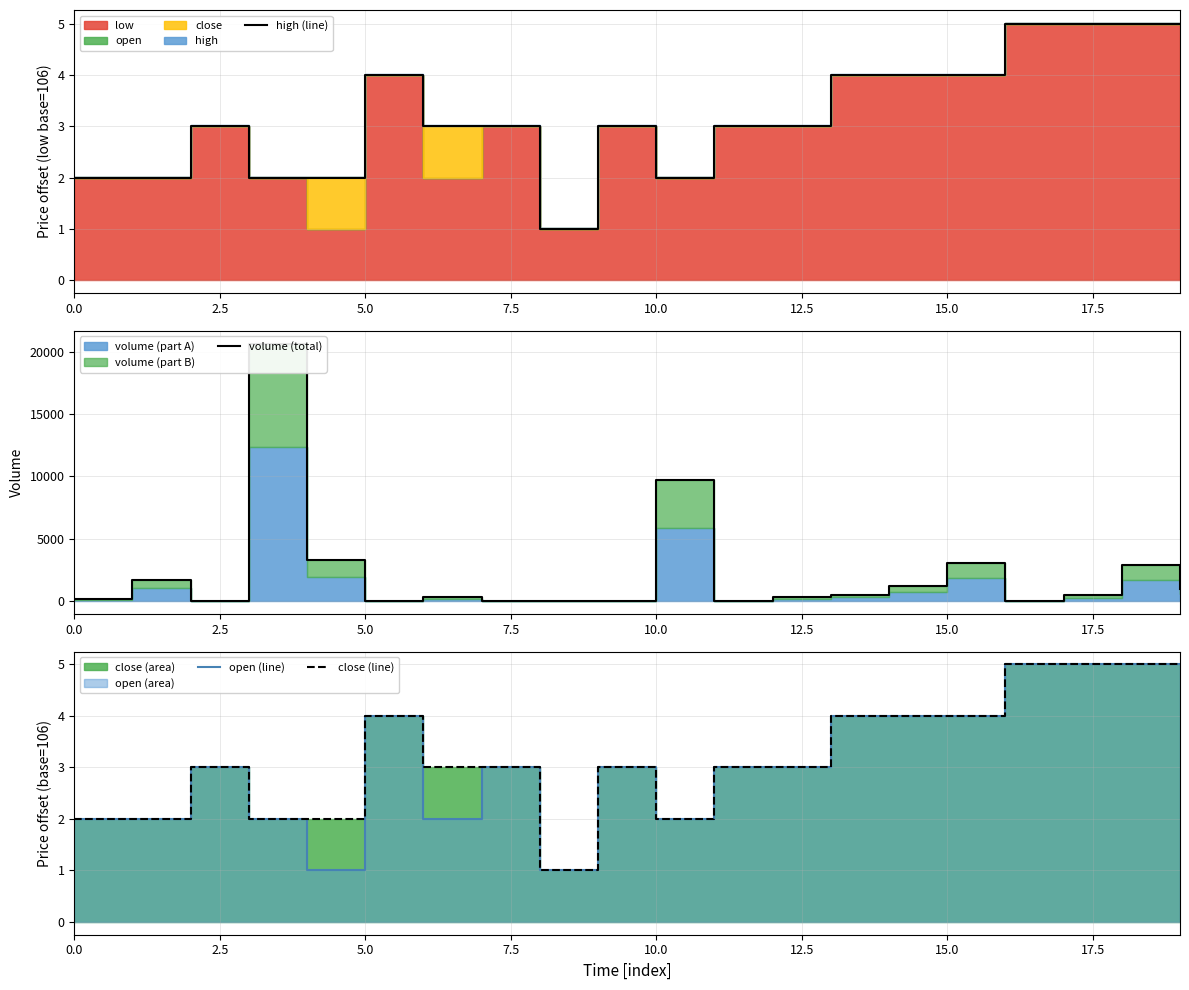

At which label does high (line) reach its peak?

16